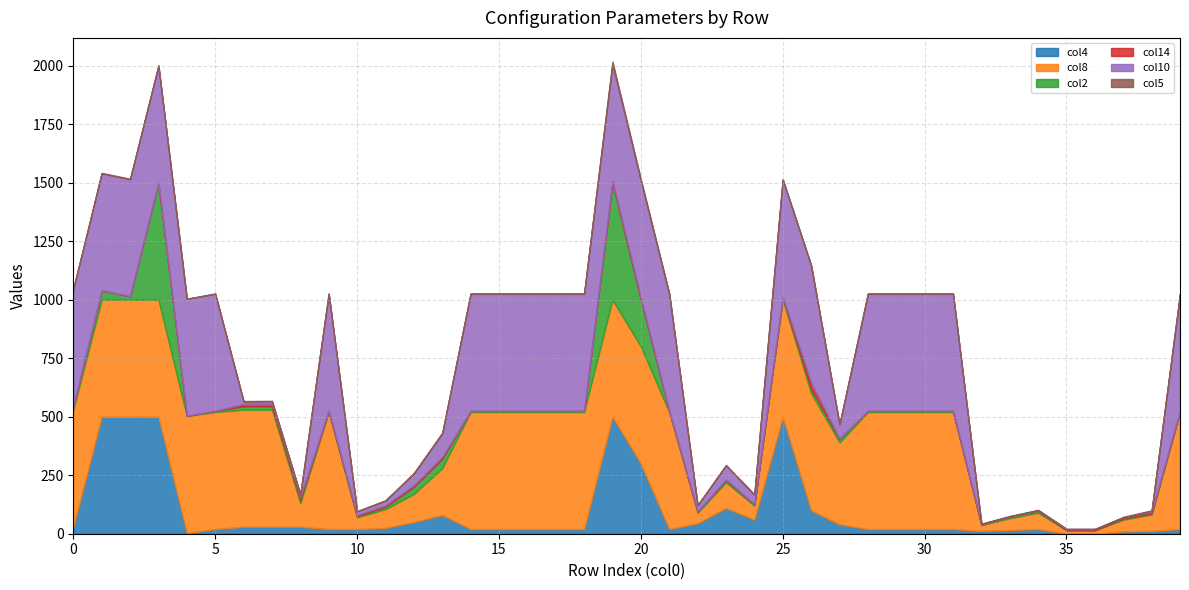

At which category is the sum across all series the highest?

19